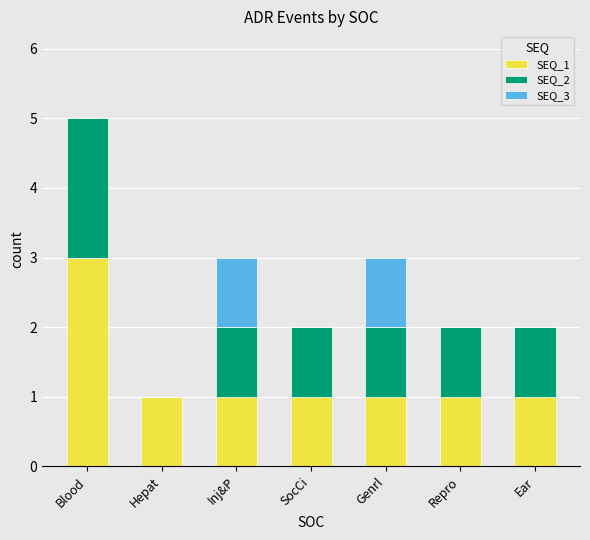

At which category is the sum across all series the highest?

Blood